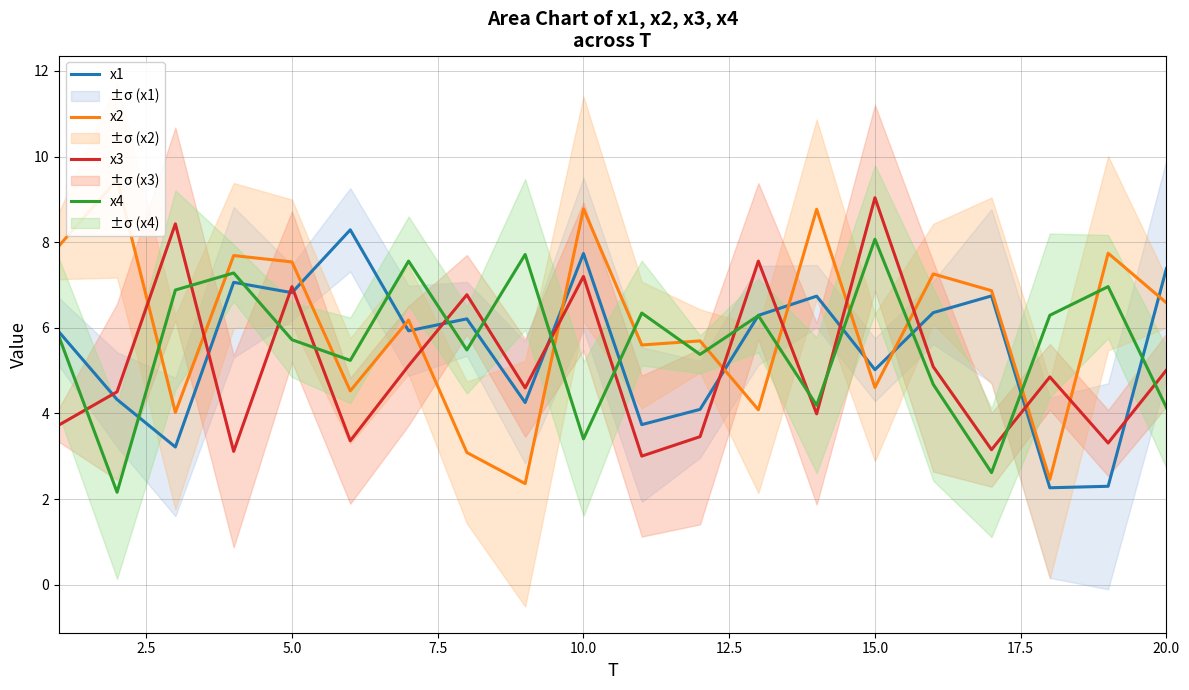

Where is x1 nearest to the value 5?

15.0